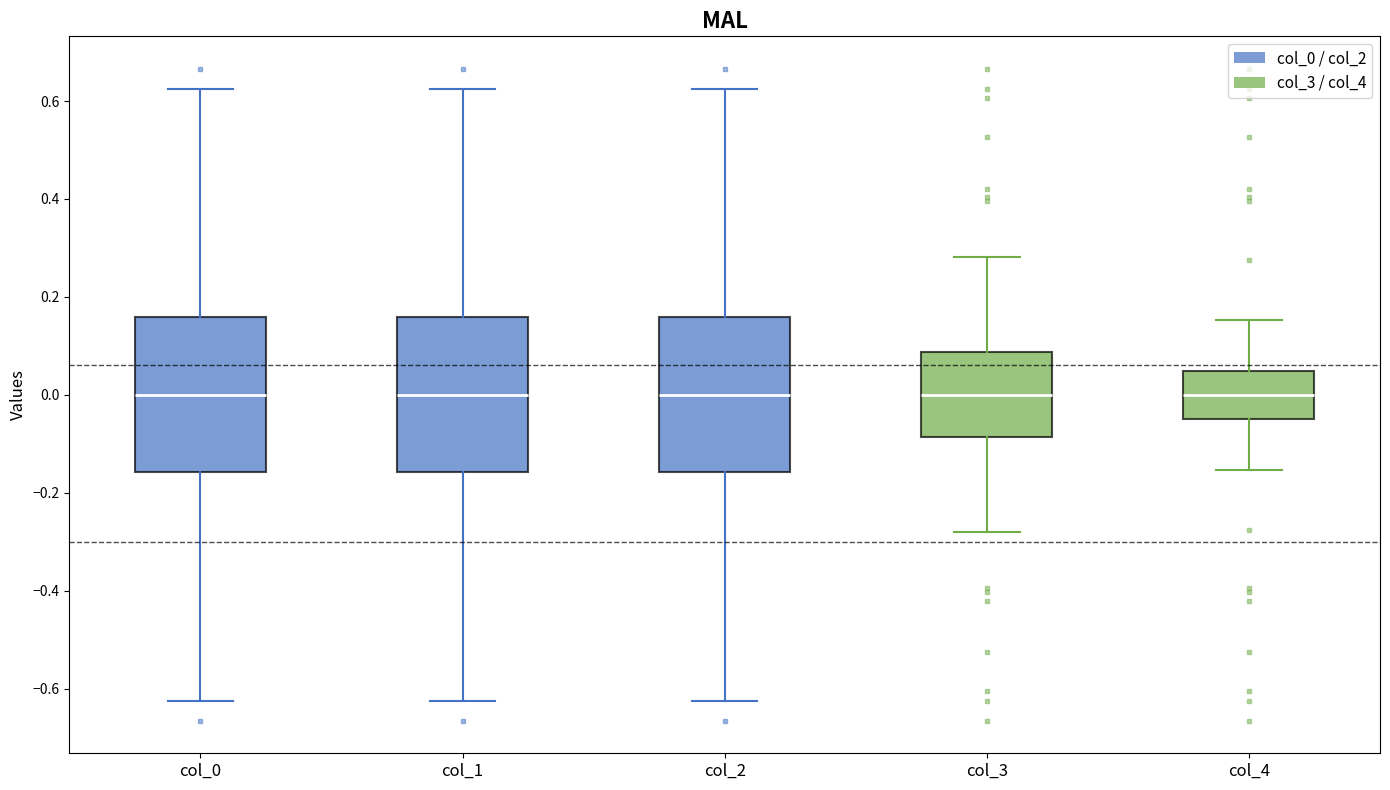

Reading left to right, transcribe this box plot: for each box, give where its median line is, the range the box spans, and where its two whiskers end, as read against the y-axis. The values are not printed on the chart, so give them approximately, as read against the axis.

col_0: median 0.00, box -0.16 to 0.16, whiskers -0.62 to 0.62
col_1: median 0.00, box -0.16 to 0.16, whiskers -0.62 to 0.62
col_2: median 0.00, box -0.16 to 0.16, whiskers -0.62 to 0.62
col_3: median 0.00, box -0.08 to 0.08, whiskers -0.28 to 0.28
col_4: median 0.00, box -0.04 to 0.04, whiskers -0.16 to 0.16